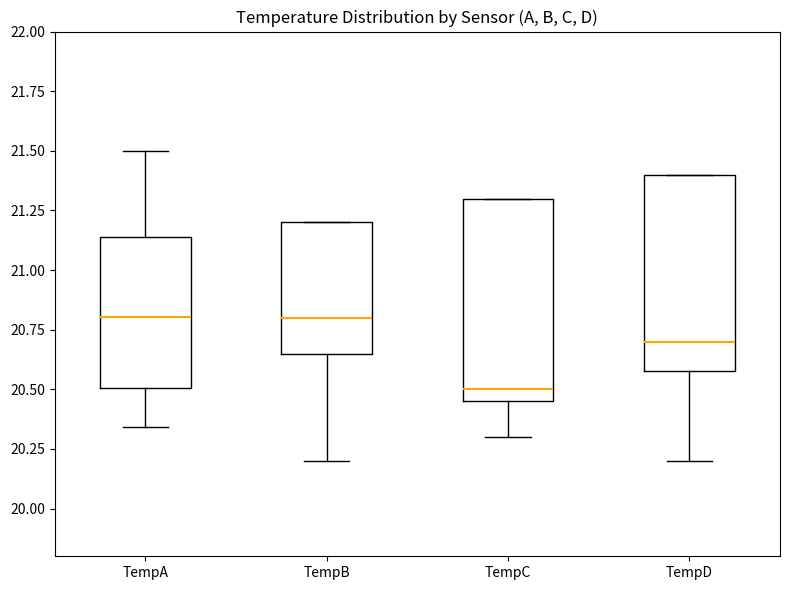

Reading left to right, transcribe this box plot: for each box, give where its median line is, the range the box spans, and where its two whiskers end, as read against the y-axis. The values are not printed on the chart, so give them approximately, as read against the axis.

TempA: median 20.80, box 20.50 to 21.15, whiskers 20.35 to 21.50
TempB: median 20.80, box 20.65 to 21.20, whiskers 20.20 to 21.20
TempC: median 20.50, box 20.45 to 21.30, whiskers 20.30 to 21.30
TempD: median 20.70, box 20.60 to 21.40, whiskers 20.20 to 21.40